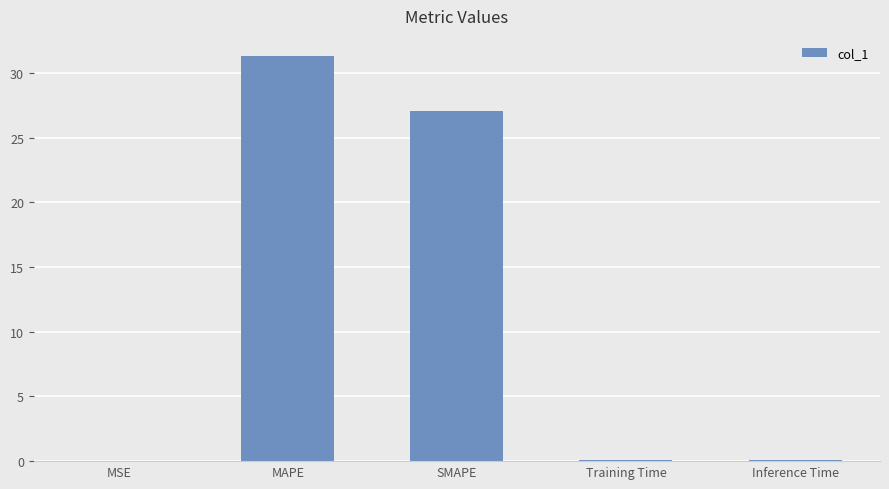

Is it true that the value at SMAPE is 44.0?

False